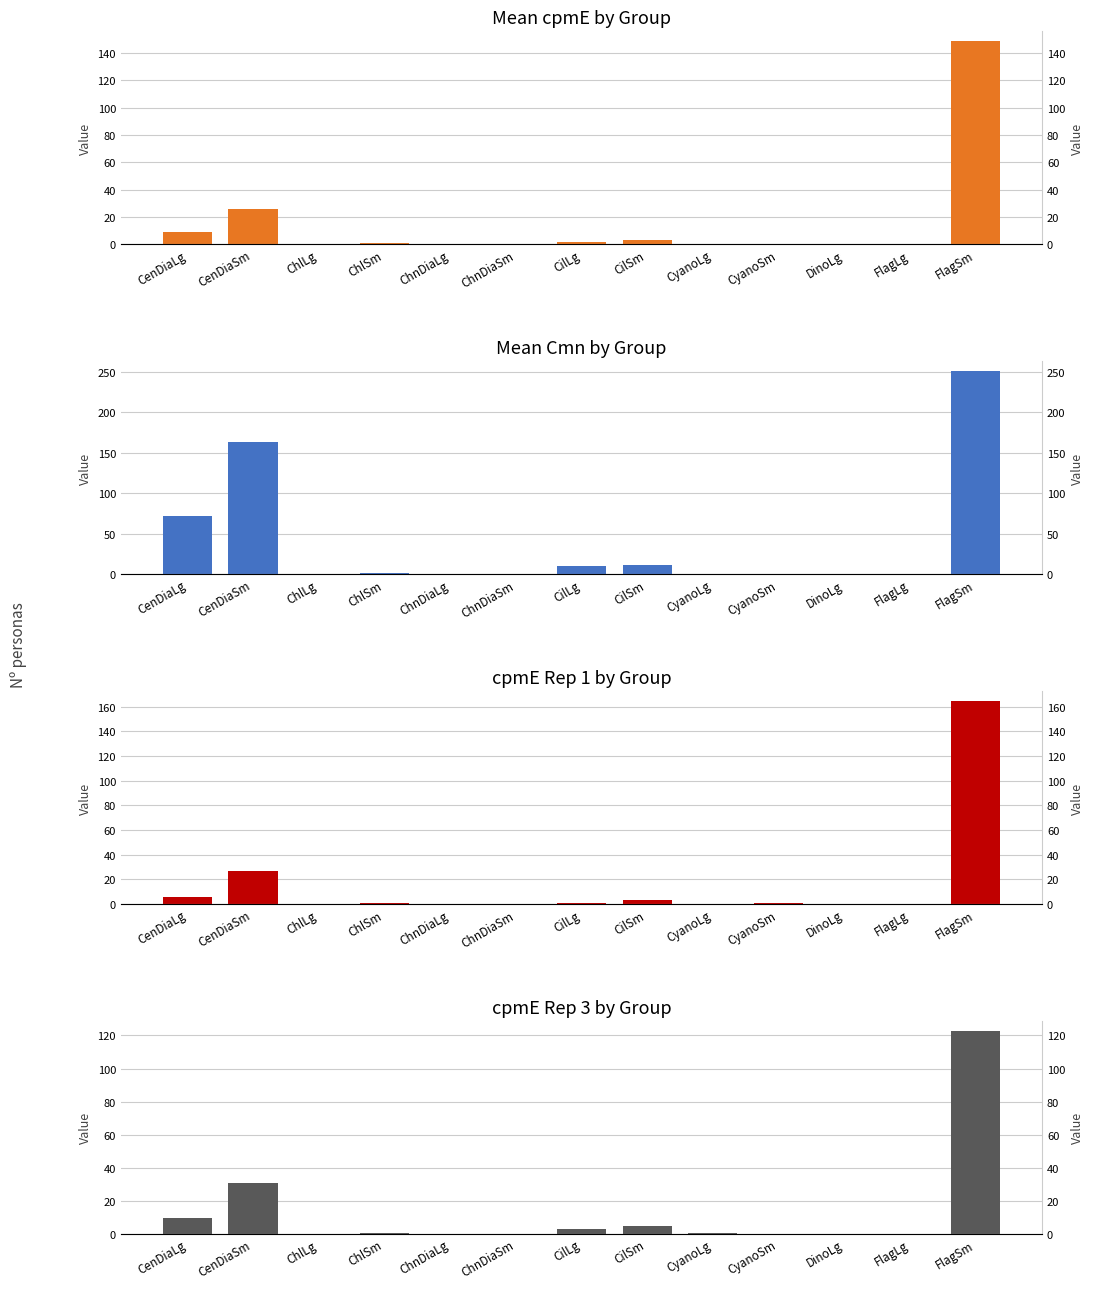

At which category is the sum across all series the highest?

FlagSm